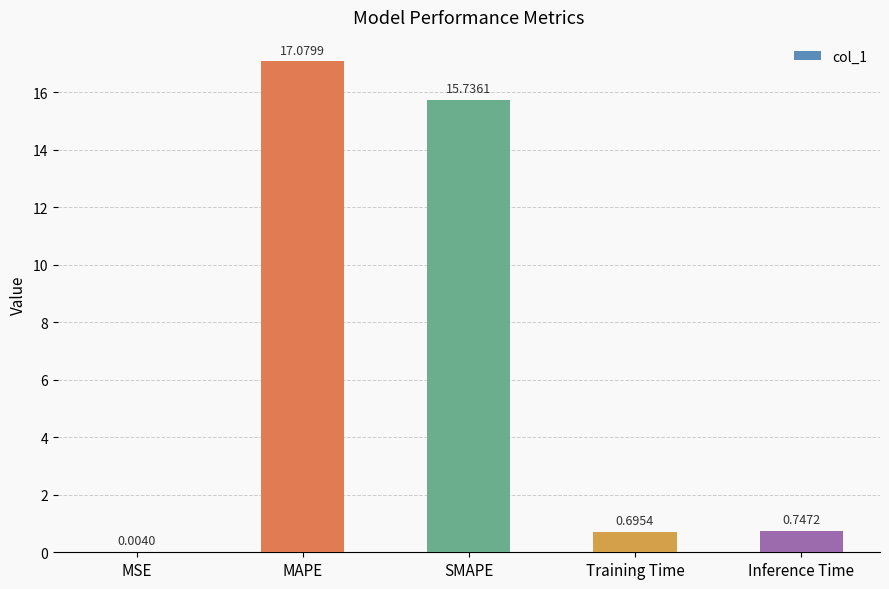

Which has a higher value, Inference Time or MSE?

Inference Time